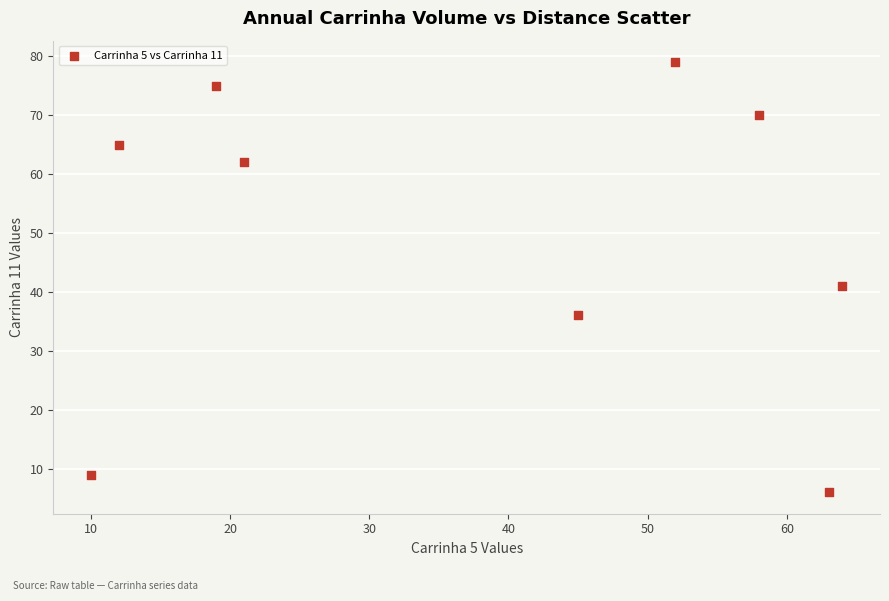

What Y value in the scatter plot is closest to 42?

41